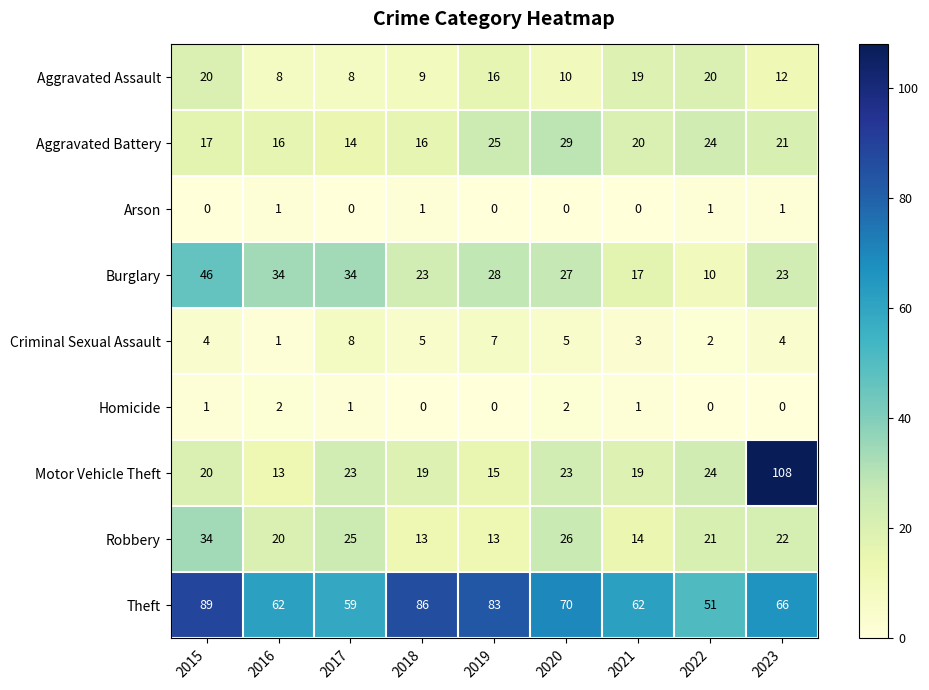

Where is Theft nearest to the value 70?

2020